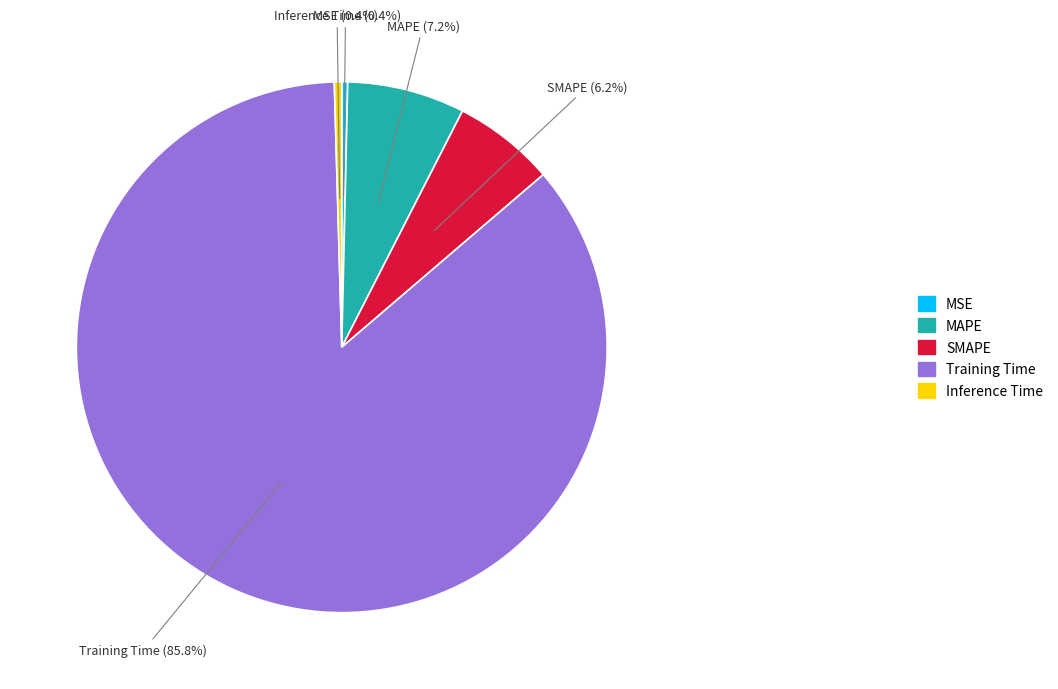

What portion of the pie excludes Training Time?

14.2%